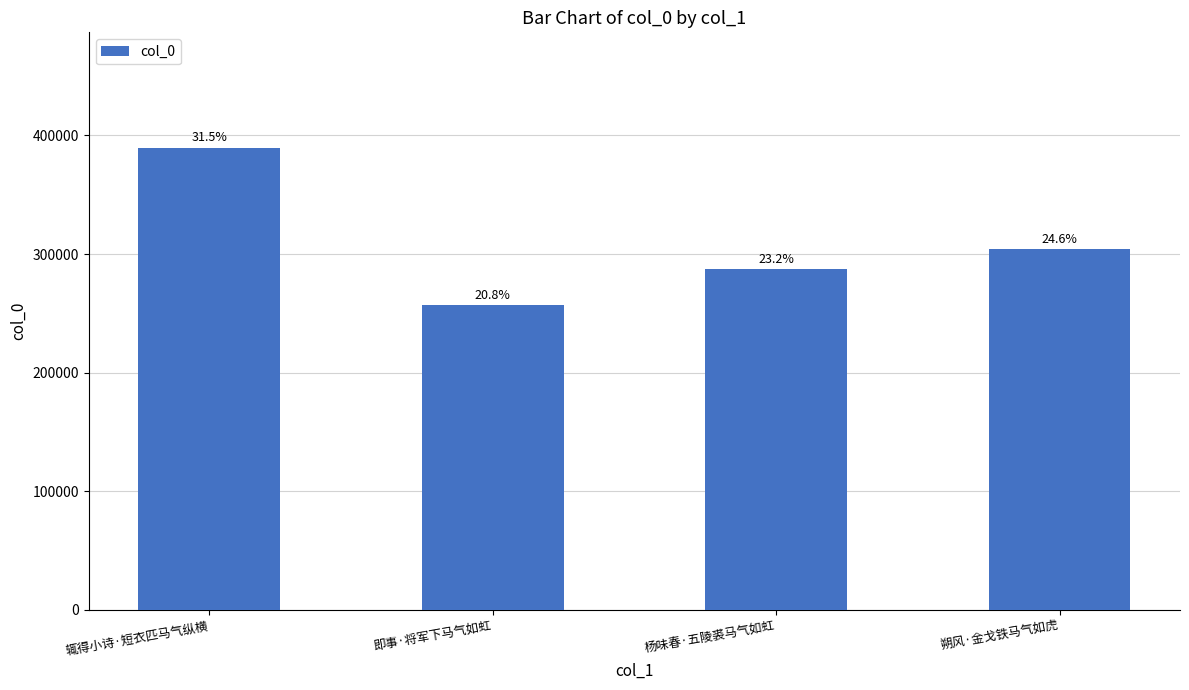

What is the smallest value displayed?

256842